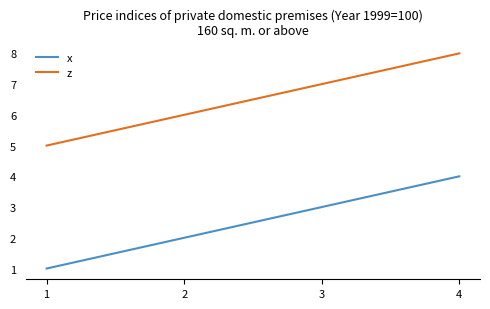

What is the difference between the maximum and minimum values in the x series?

3